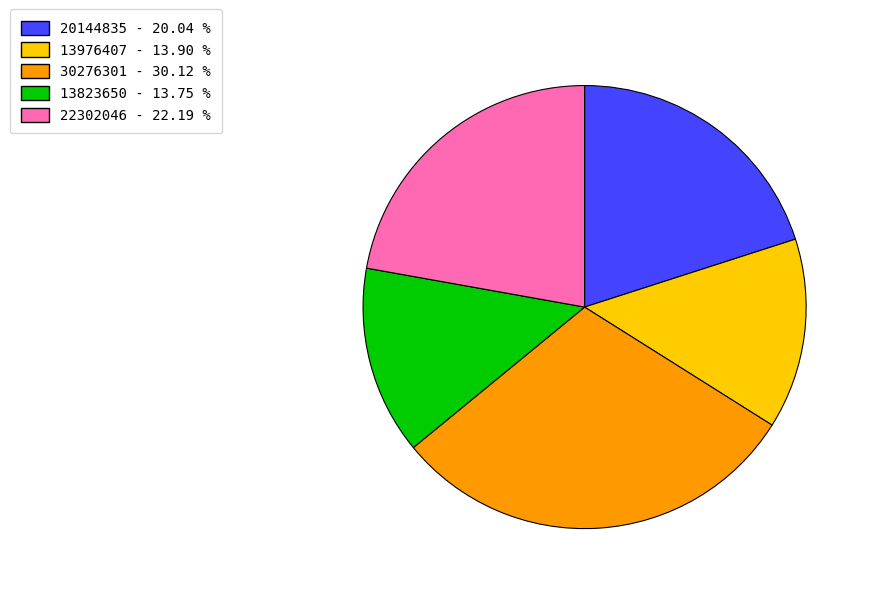

Is the sum of 22302046 - 22.19 % and 30276301 - 30.12 % greater than half?

Yes